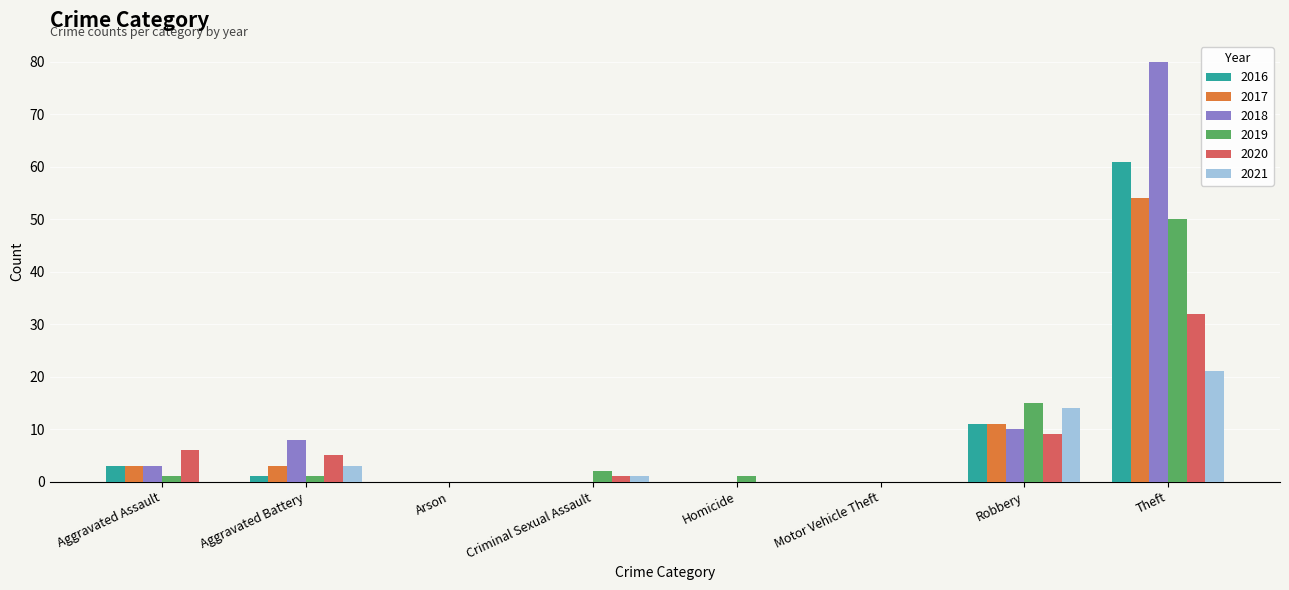

The value of 2021 at Arson is 0. True or false?

True